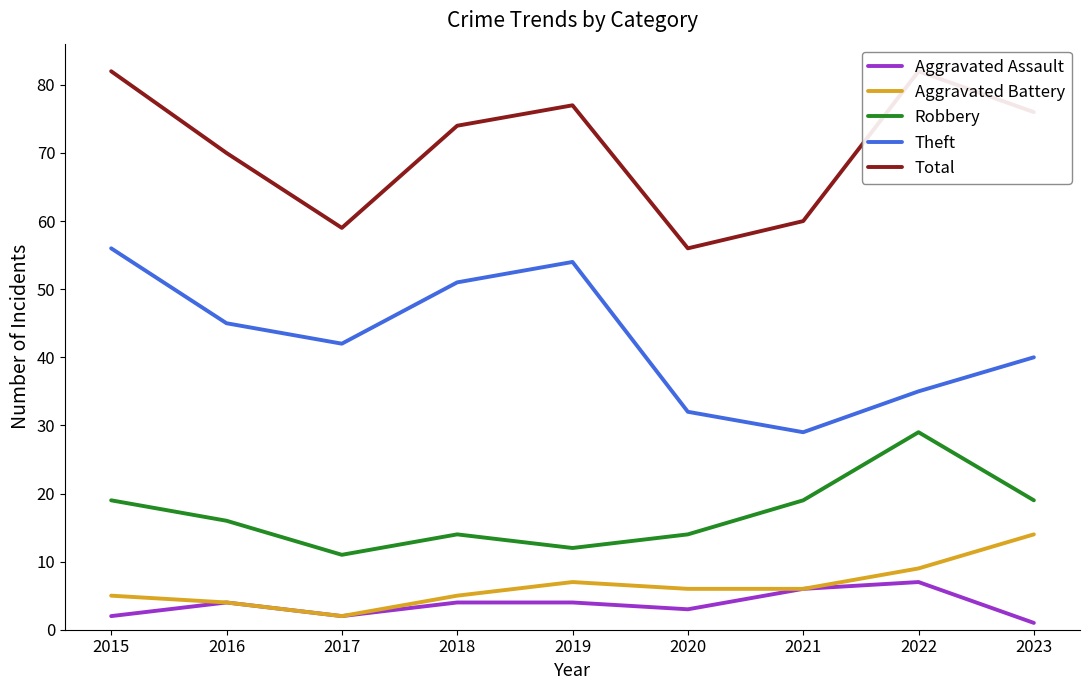

Does the chart display data point markers on the line(s)?

No